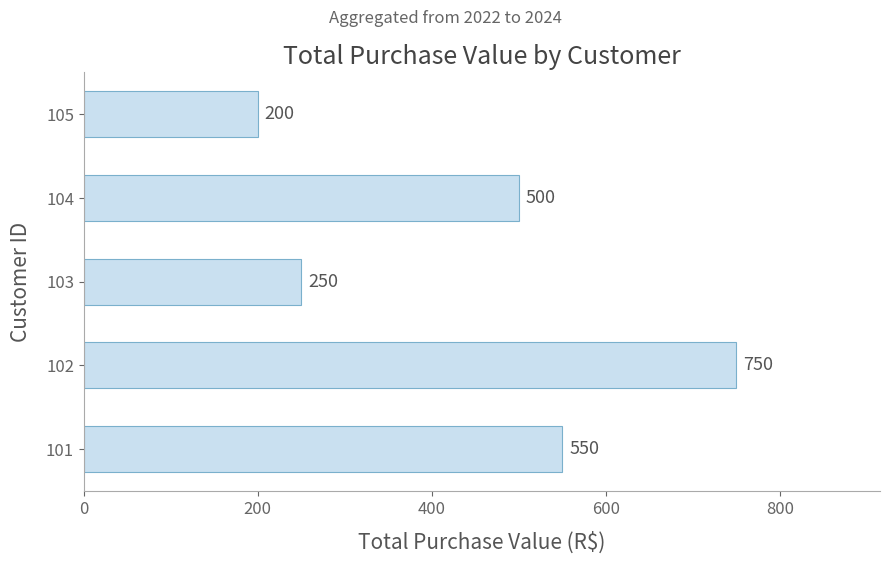

Reading top to bottom, transcribe all the data shown in this chart.

105=200	104=500	103=250	102=750	101=550